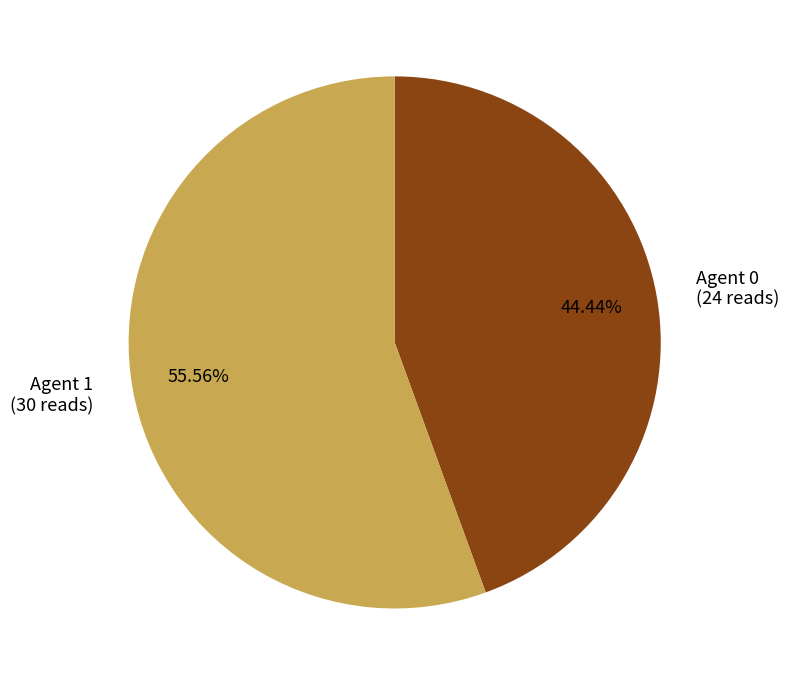

Rank the categories by value from highest to lowest.

Agent 1, Agent 0